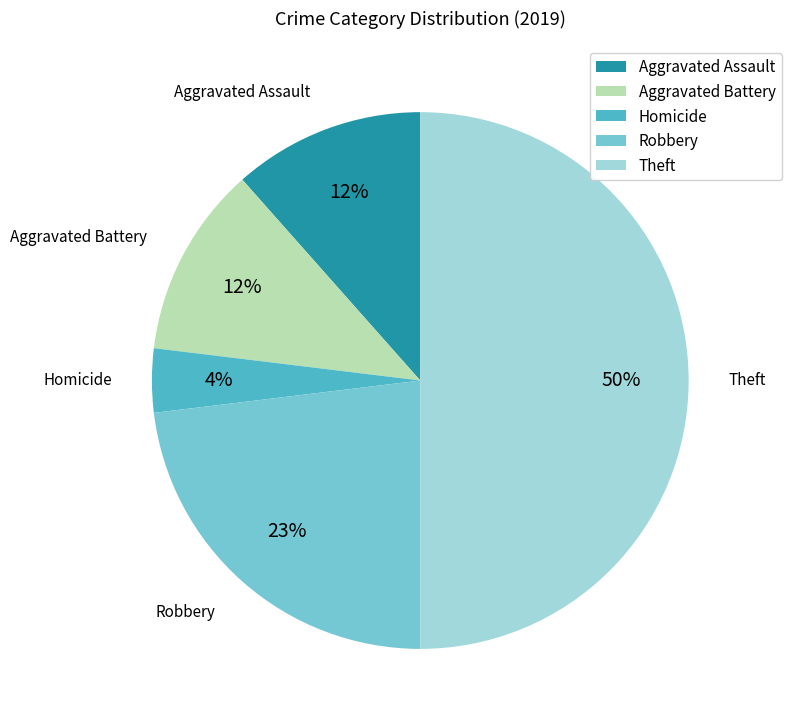

Which has a higher value, Theft or Aggravated Assault?

Theft